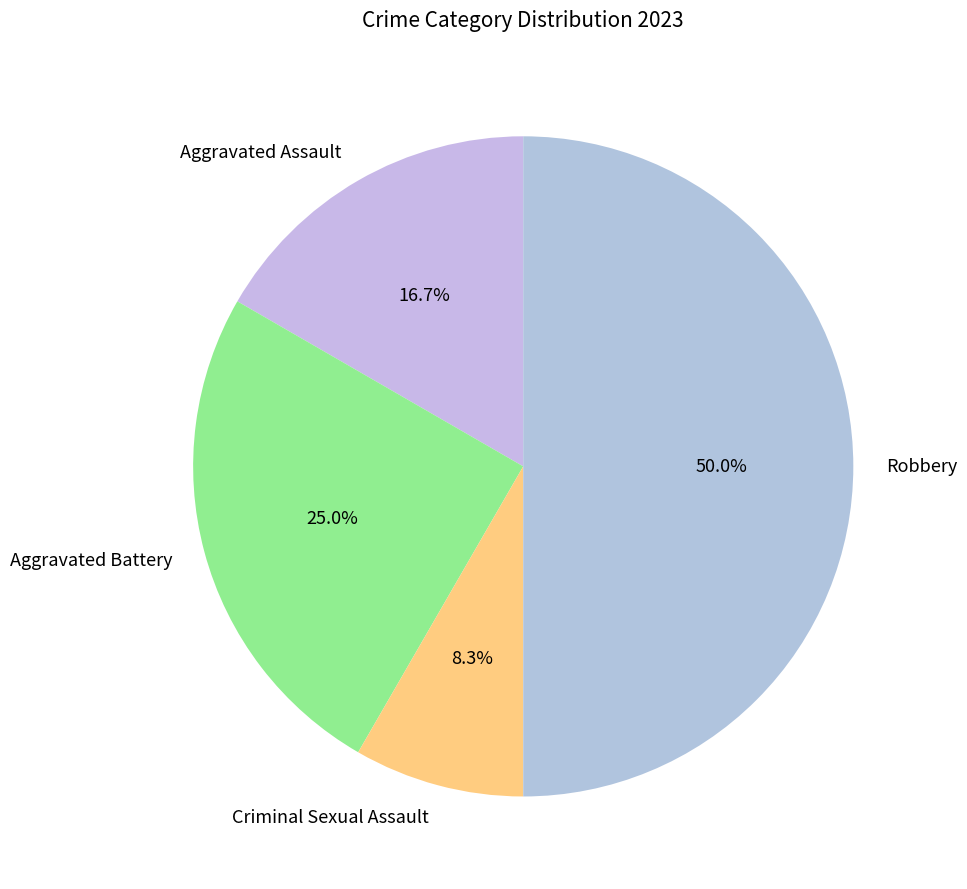

Is it true that Robbery is 50% of the pie?

True